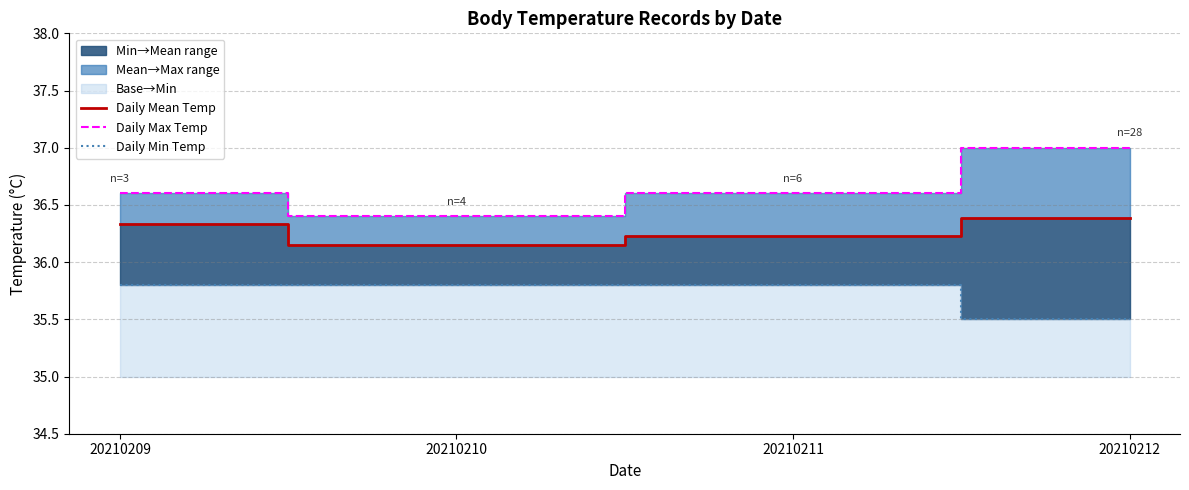

Reading right to left, transcribe all the data shown in this chart.

Daily Mean Temp: 20210212=36.4	20210211=36.2	20210210=36.1	20210209=36.3
Daily Max Temp: 20210212=37.0	20210211=36.6	20210210=36.4	20210209=36.6
Daily Min Temp: 20210212=35.5	20210211=35.8	20210210=35.8	20210209=35.8